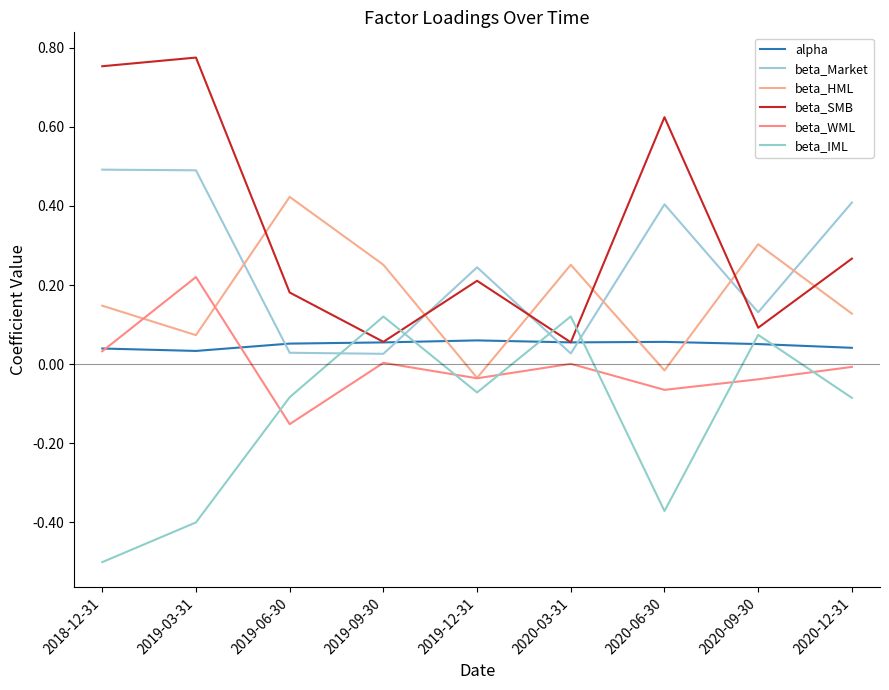

What is the difference between the beta_SMB values at 2020-03-31 and 2018-12-31?

0.7